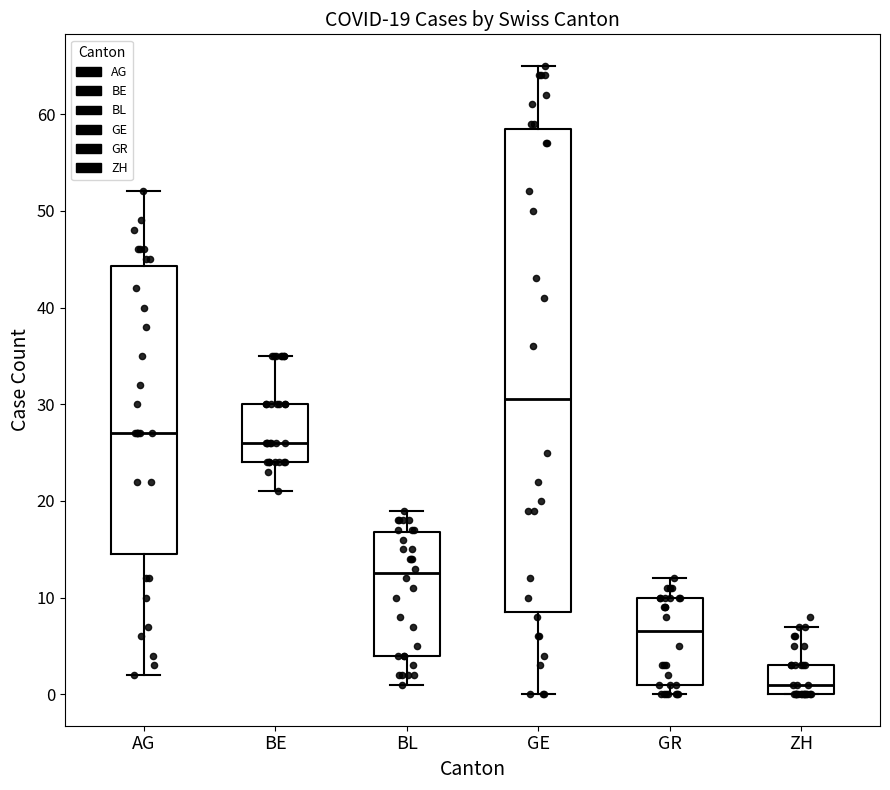

Which box is the tallest, from its lower edge to its upper edge?

GE